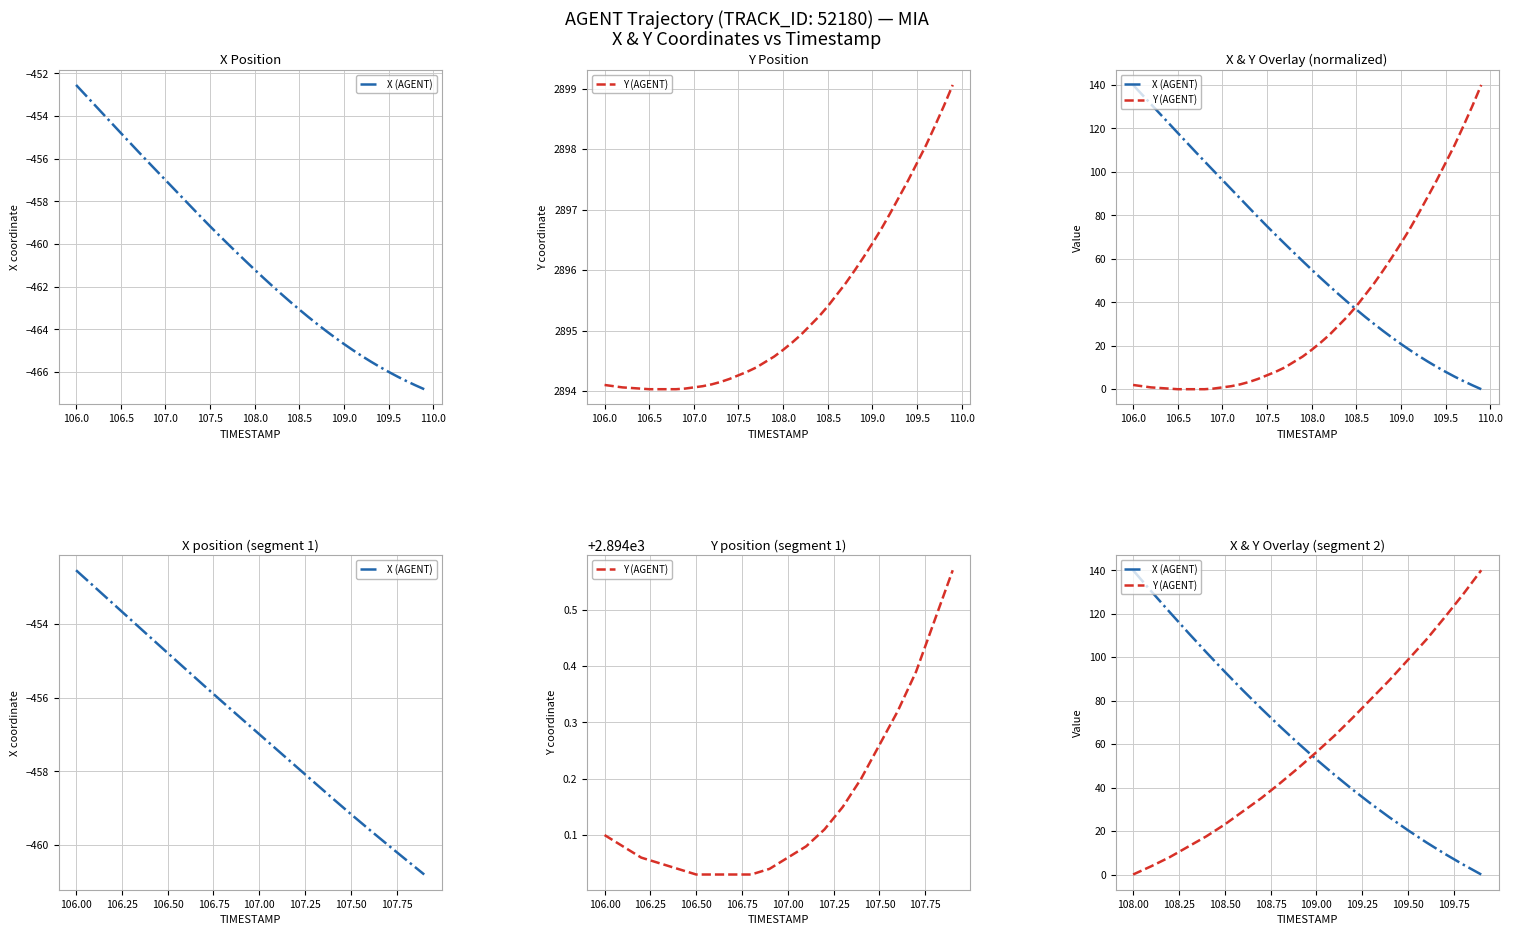

At how many categories does at least one series exceed 130?

3